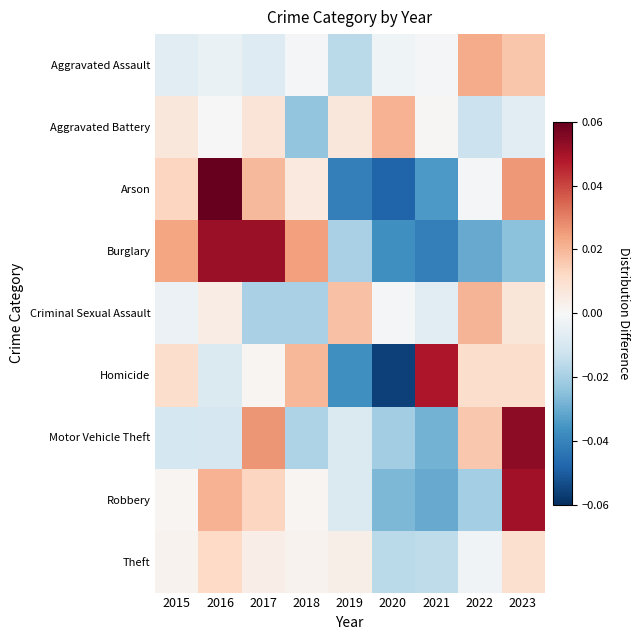

Reading left to right, transcribe all the data shown in this chart.

Aggravated Assault: 2015=-0.0	2016=-0.0	2017=-0.0	2018=-0.0	2019=-0.0	2020=-0.0	2021=-0.0	2022=0.0	2023=0.0
Aggravated Battery: 2015=0.0	2016=0.0	2017=0.0	2018=-0.0	2019=0.0	2020=0.0	2021=0.0	2022=-0.0	2023=-0.0
Arson: 2015=0.0	2016=0.1	2017=0.0	2018=0.0	2019=-0.0	2020=-0.0	2021=-0.0	2022=-0.0	2023=0.0
Burglary: 2015=0.0	2016=0.1	2017=0.1	2018=0.0	2019=-0.0	2020=-0.0	2021=-0.0	2022=-0.0	2023=-0.0
Criminal Sexual Assault: 2015=-0.0	2016=0.0	2017=-0.0	2018=-0.0	2019=0.0	2020=-0.0	2021=-0.0	2022=0.0	2023=0.0
Homicide: 2015=0.0	2016=-0.0	2017=0.0	2018=0.0	2019=-0.0	2020=-0.1	2021=0.0	2022=0.0	2023=0.0
Motor Vehicle Theft: 2015=-0.0	2016=-0.0	2017=0.0	2018=-0.0	2019=-0.0	2020=-0.0	2021=-0.0	2022=0.0	2023=0.1
Robbery: 2015=0.0	2016=0.0	2017=0.0	2018=0.0	2019=-0.0	2020=-0.0	2021=-0.0	2022=-0.0	2023=0.1
Theft: 2015=0.0	2016=0.0	2017=0.0	2018=0.0	2019=0.0	2020=-0.0	2021=-0.0	2022=-0.0	2023=0.0